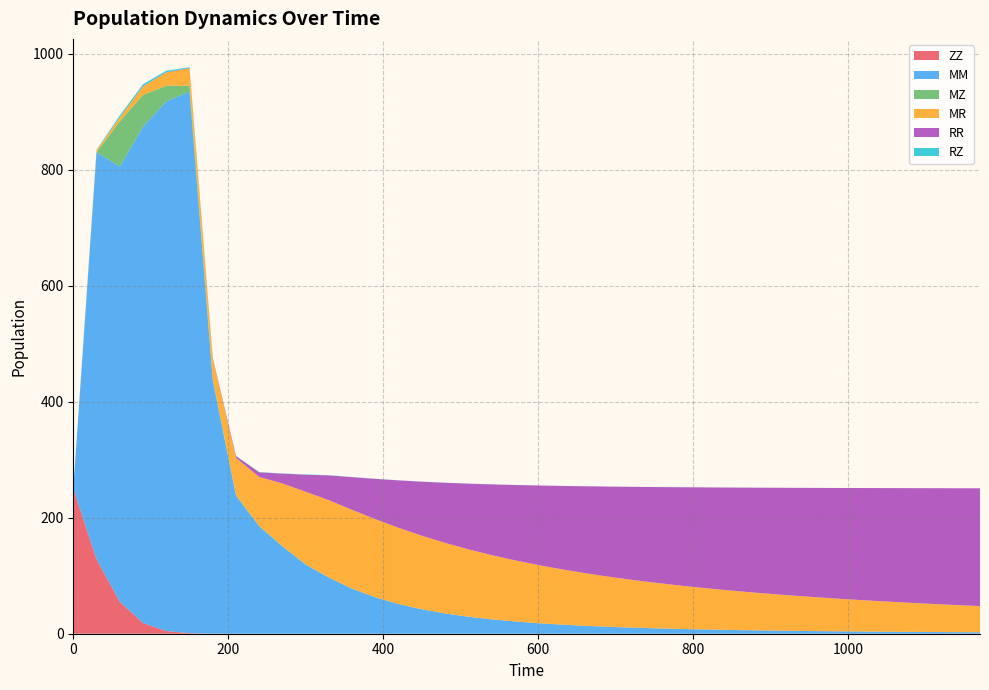

Reading left to right, list all the values displayed in this chart.

ZZ: 250.0	128.5	55.1	18.5	4.7	0.9	0.1	0.0	0.0	0.0	0.0	0.0	0.0	0.0	0.0	0.0	0.0	0.0	0.0	0.0	0.0	0.0	0.0	0.0	0.0	0.0	0.0	0.0	0.0	0.0	0.0	0.0	0.0	0.0	0.0	0.0	0.0	0.0	0.0	0.0
MM: 0.0	701.9	750.4	855.9	913.2	933.9	436.2	237.5	185.0	150.3	119.2	96.7	77.4	62.6	51.1	42.0	34.9	29.3	24.8	21.1	18.2	15.7	13.7	12.0	10.6	9.4	8.3	7.4	6.7	6.0	5.4	4.9	4.5	4.1	3.8	3.4	3.2	2.9	2.7	2.5
MZ: 0.0	0.0	78.1	54.8	27.2	10.2	3.3	2.0	1.1	0.7	0.4	0.3	0.2	0.1	0.1	0.1	0.0	0.0	0.0	0.0	0.0	0.0	0.0	0.0	0.0	0.0	0.0	0.0	0.0	0.0	0.0	0.0	0.0	0.0	0.0	0.0	0.0	0.0	0.0	0.0
MR: 0.0	3.4	6.7	14.6	22.9	30.0	35.1	63.8	84.2	108.1	125.1	133.3	135.9	134.7	131.4	126.8	121.6	116.2	110.7	105.4	100.3	95.4	90.9	86.5	82.5	78.7	75.2	71.9	68.8	65.9	63.2	60.7	58.3	56.1	54.0	52.0	50.1	48.4	46.7	45.1
RR: 0.0	0.0	0.1	0.2	0.4	0.6	0.9	2.9	8.1	16.9	29.6	42.8	56.5	69.5	81.8	93.2	103.7	113.3	122.0	129.9	137.2	143.7	149.7	155.2	160.3	164.9	169.1	173.0	176.6	180.0	183.1	186.0	188.6	191.1	193.5	195.7	197.7	199.6	201.5	203.2
RZ: 0.0	0.8	3.3	3.6	2.5	1.3	0.5	0.4	0.4	0.4	0.4	0.3	0.3	0.2	0.2	0.2	0.1	0.1	0.1	0.1	0.1	0.1	0.1	0.1	0.0	0.0	0.0	0.0	0.0	0.0	0.0	0.0	0.0	0.0	0.0	0.0	0.0	0.0	0.0	0.0